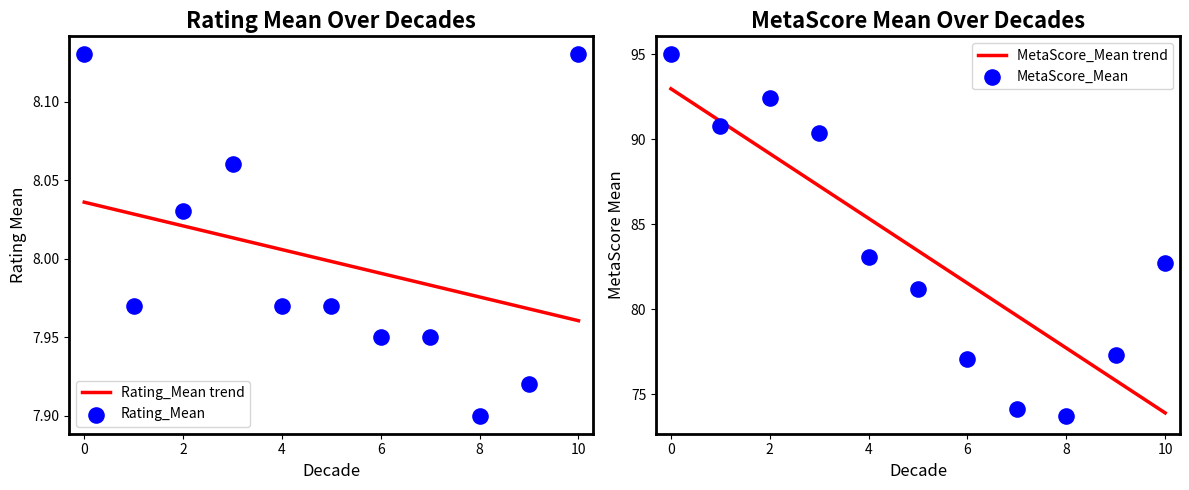

What are all the series names shown in the legend?

Rating_Mean, MetaScore_Mean